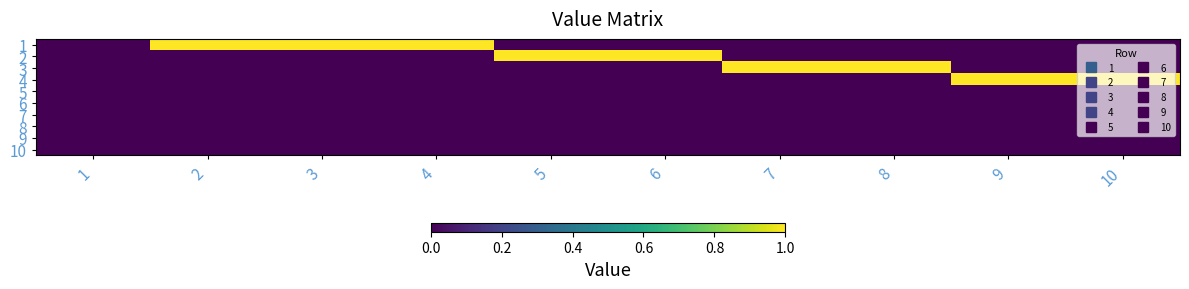

Which series has the widest spread of values?

1